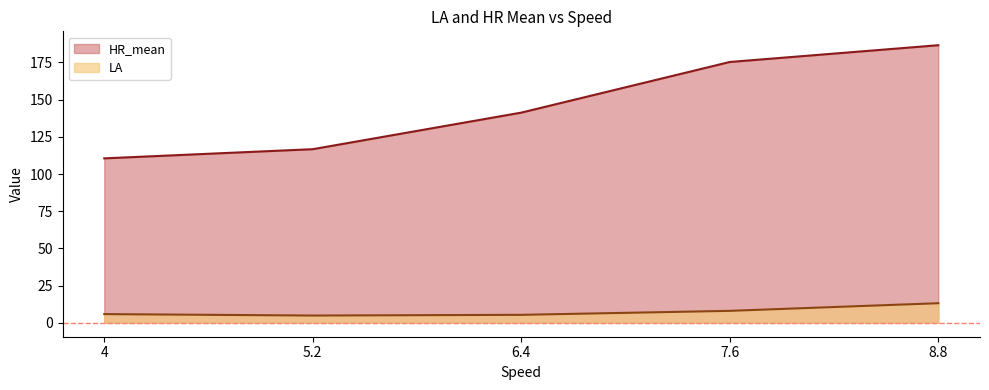

True or false: LA and HR_mean intersect in this chart.

False